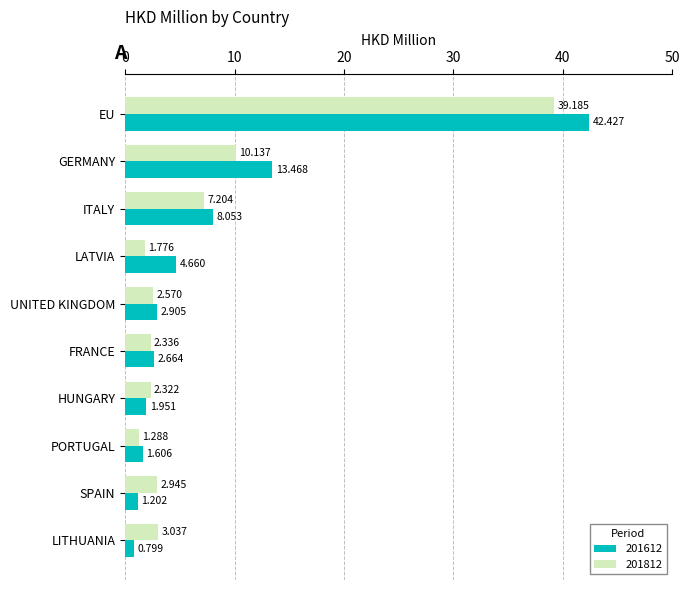

How many values in the 201812 series are below 2?

2